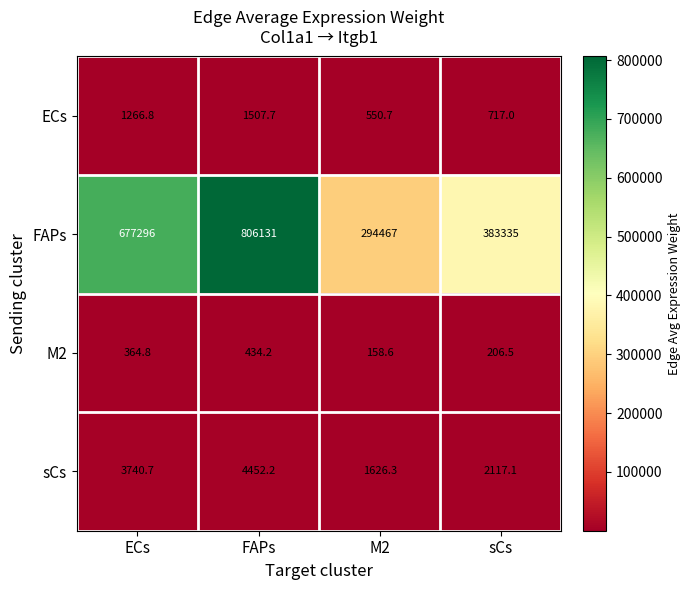

Between M2 and sCs, which series saw the biggest shift?

FAPs